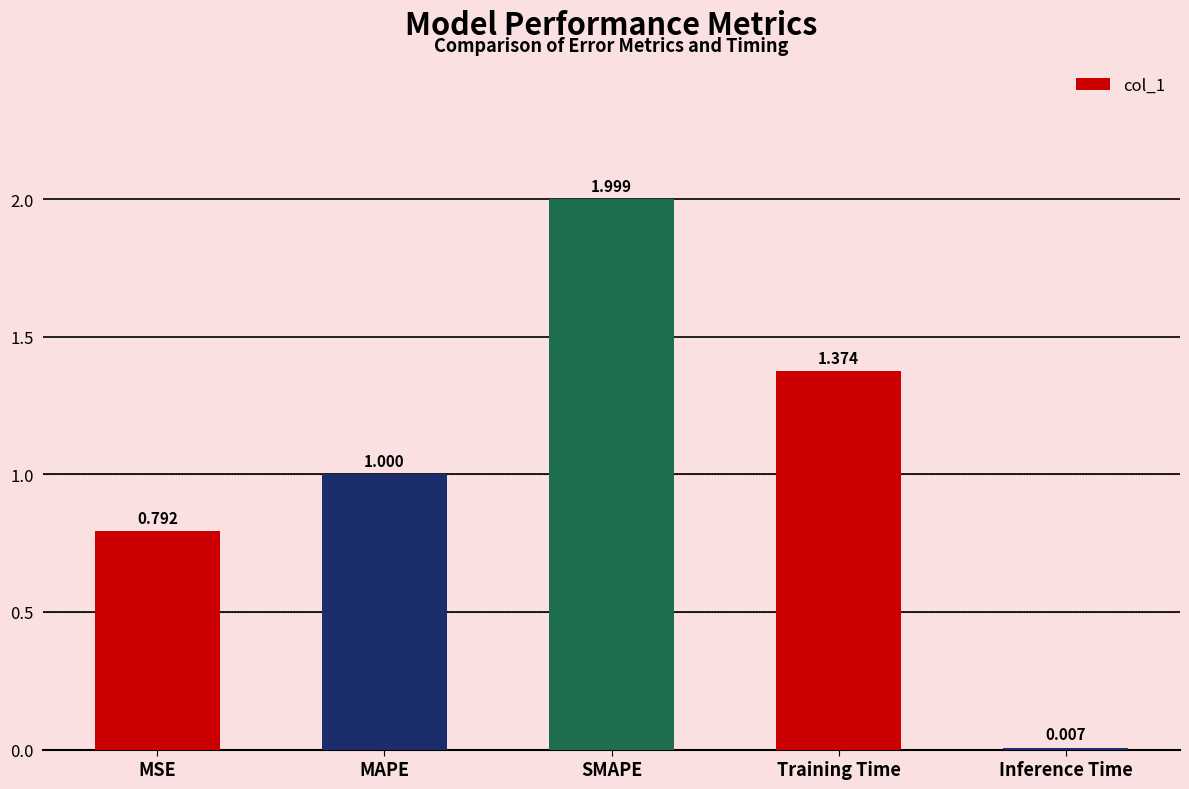

What is the difference between the values at MSE and Training Time?

0.6